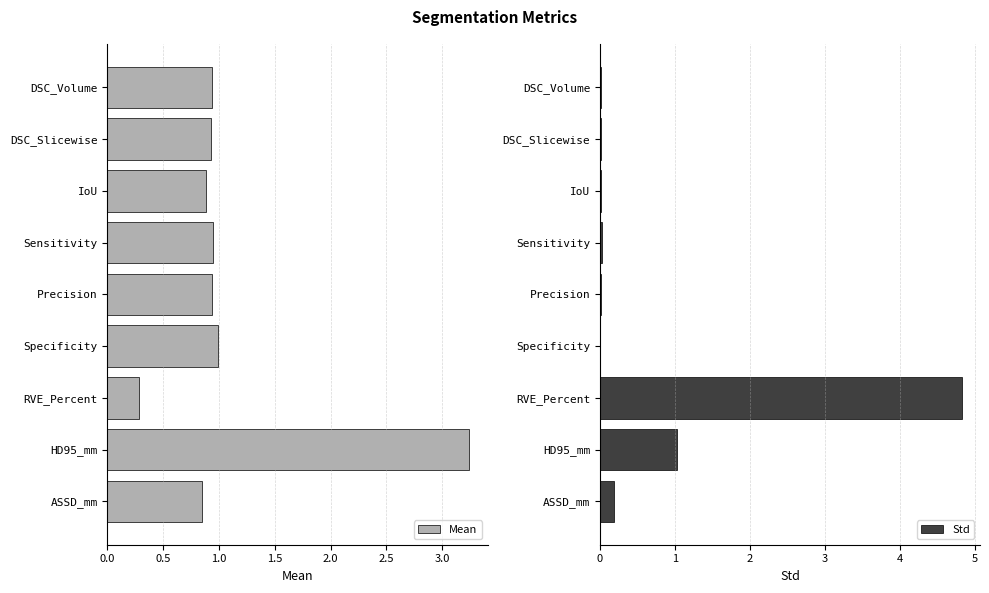

What is the sum of all Mean values?

10.0